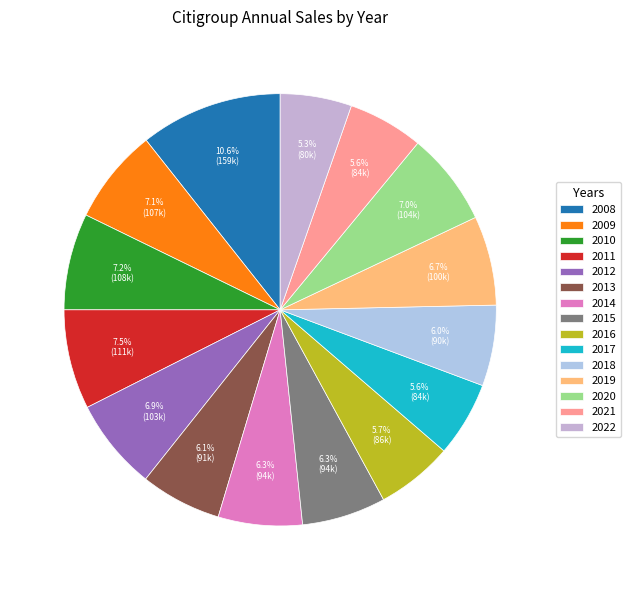

Which category has the biggest portion of the pie?

2008